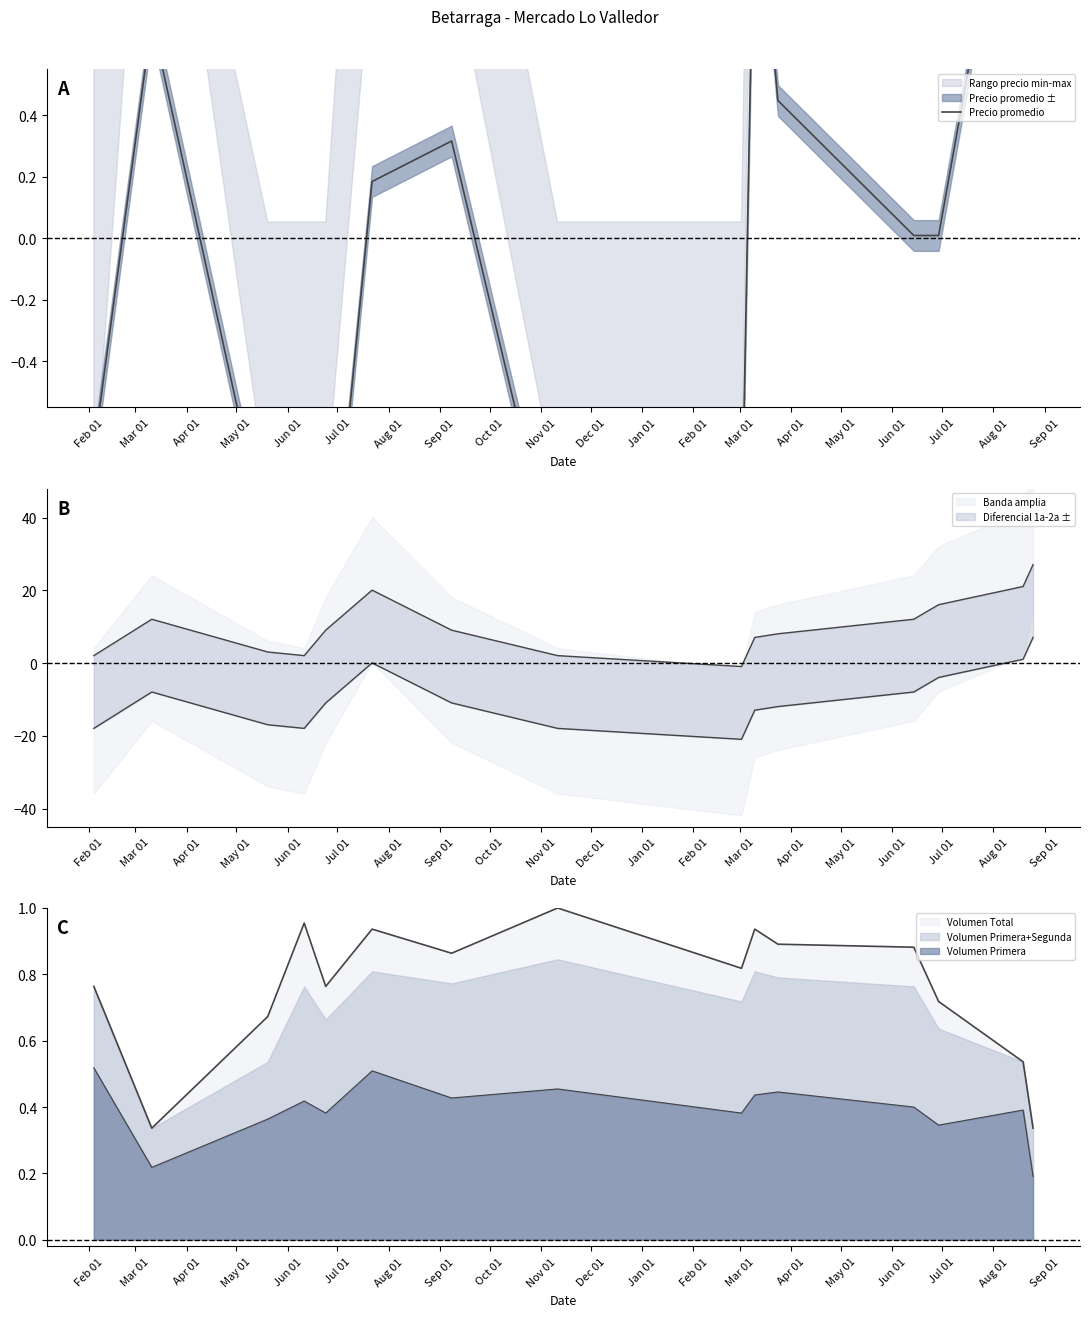

True or false: the data shows -0.3 at Feb 01.

False